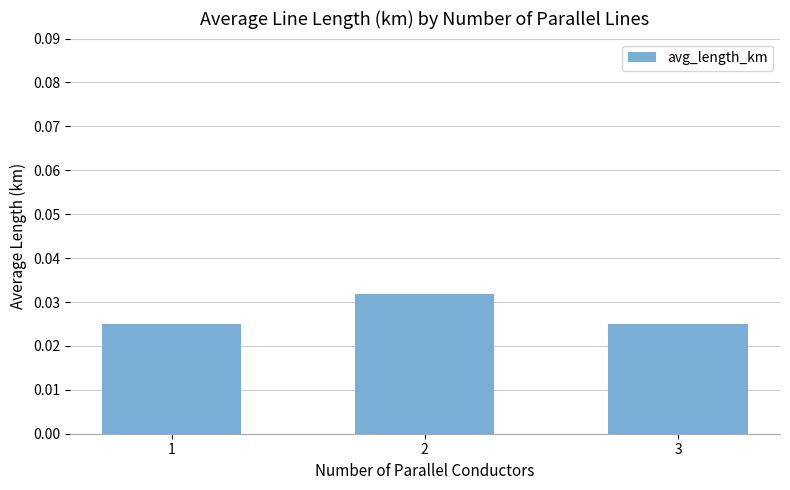

How many values are between 0 and 1?

3